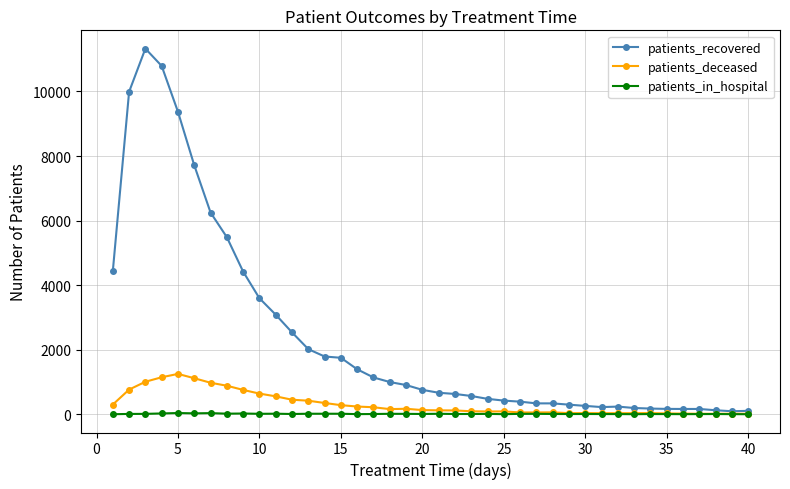

What is the maximum value for patients_deceased?

1250